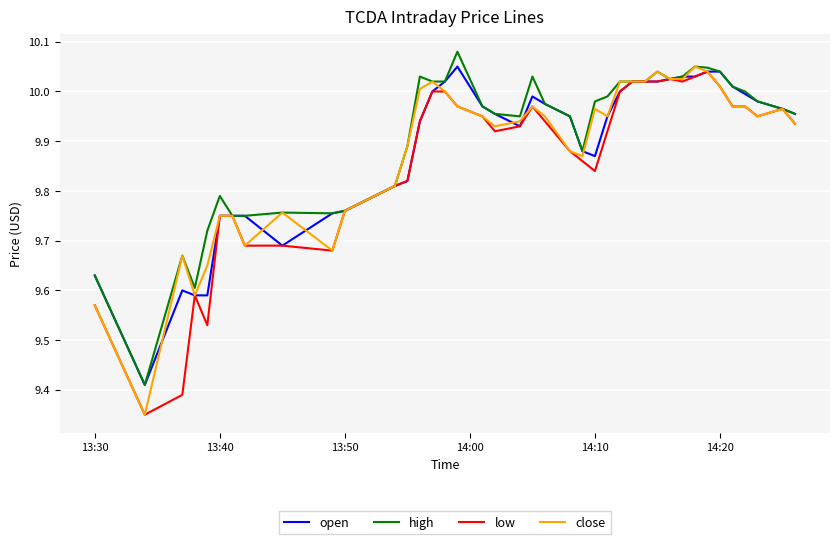

Reading left to right, list all the values displayed in this chart.

open: 9.6	9.4	9.6	9.6	9.6	9.8	9.8	9.8	9.7	9.8	9.8	9.8	9.8	9.9	10.0	10.0	10.1	10.0	10.0	9.9	10.0	10.0	9.9	9.9	9.9	9.9	10.0	10.0	10.0	10.0	10.0	10.0	10.0	10.0	10.0	10.0	10.0	10.0	10.0	10.0
high: 9.6	9.4	9.7	9.6	9.7	9.8	9.8	9.8	9.8	9.8	9.8	9.8	9.9	10.0	10.0	10.0	10.1	10.0	10.0	9.9	10.0	10.0	9.9	9.9	10.0	10.0	10.0	10.0	10.0	10.0	10.0	10.0	10.1	10.0	10.0	10.0	10.0	10.0	10.0	10.0
low: 9.6	9.3	9.4	9.6	9.5	9.8	9.8	9.7	9.7	9.7	9.8	9.8	9.8	9.9	10.0	10.0	10.0	9.9	9.9	9.9	10.0	9.9	9.9	9.9	9.8	9.9	10.0	10.0	10.0	10.0	10.0	10.0	10.0	10.0	10.0	10.0	10.0	9.9	10.0	9.9
close: 9.6	9.3	9.7	9.6	9.7	9.8	9.8	9.7	9.8	9.7	9.8	9.8	9.9	10.0	10.0	10.0	10.0	9.9	9.9	9.9	10.0	9.9	9.9	9.9	10.0	9.9	10.0	10.0	10.0	10.0	10.0	10.0	10.1	10.0	10.0	10.0	10.0	9.9	10.0	9.9